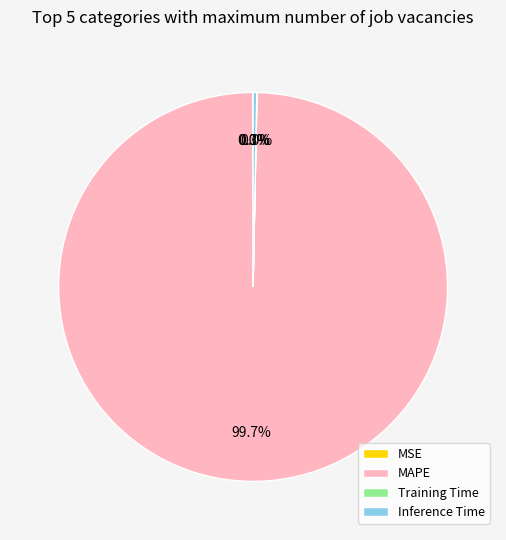

Combined, what portion of the pie is Inference Time and MAPE?

100.0%